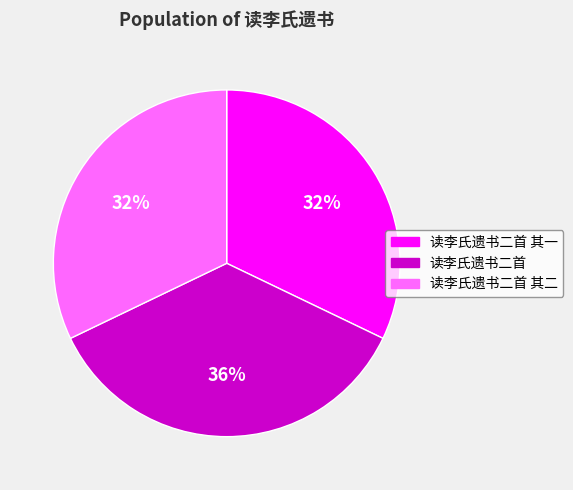

To the nearest percent, what is the combined percentage of 读李氏遗书二首 and 读李氏遗书二首 其二?

68%